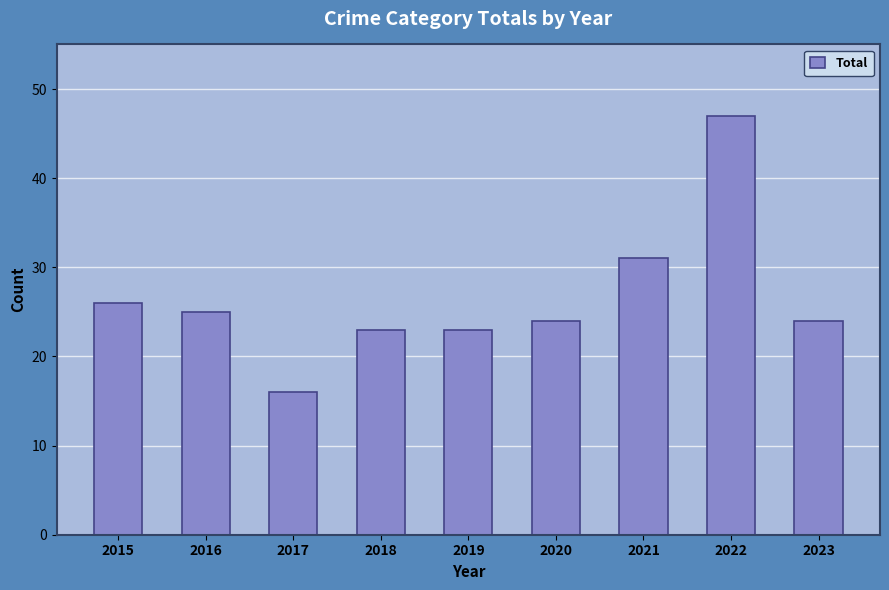

Are the bars grouped side by side (vs. stacked)?

No